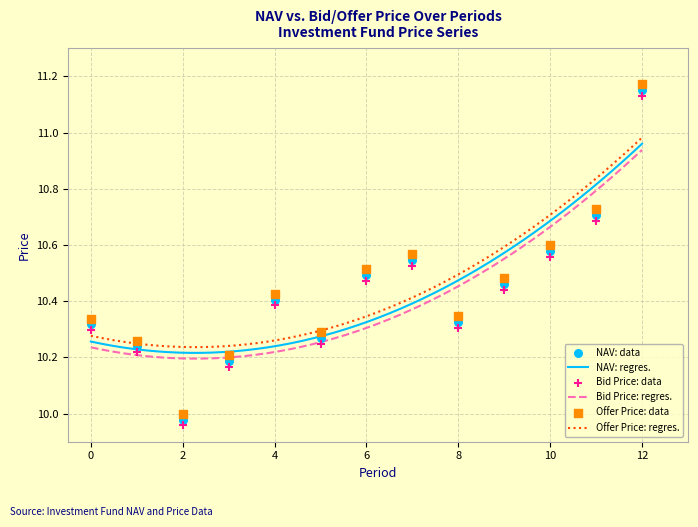

Which series has the largest Y range (max minus min)?

Offer Price